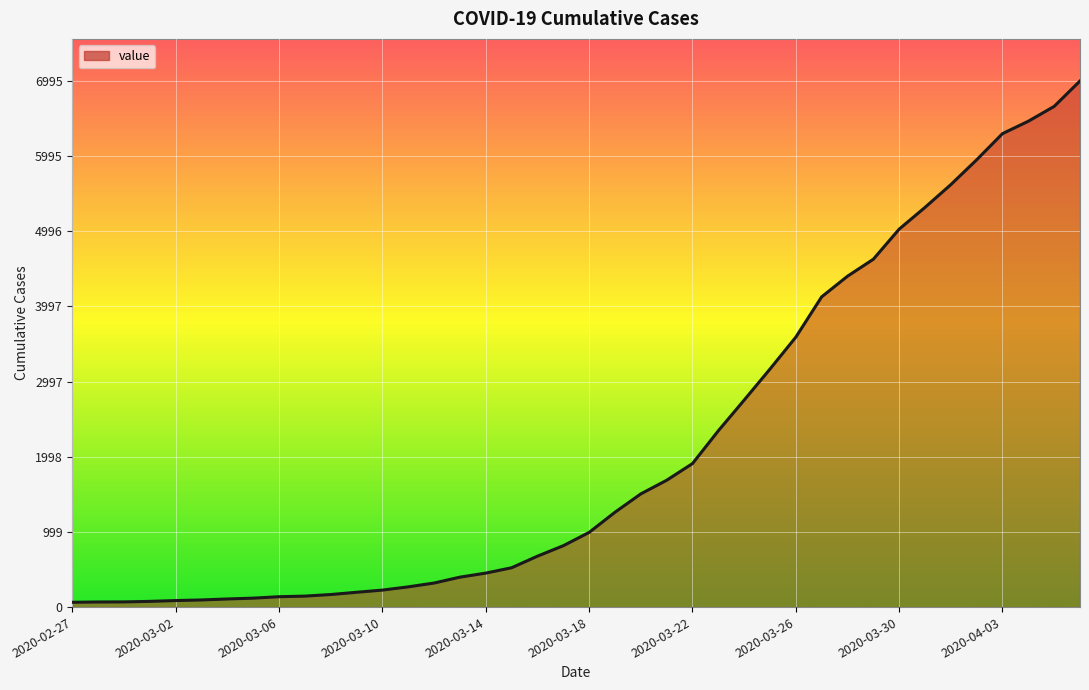

What is the difference between the maximum and minimum values?

6931